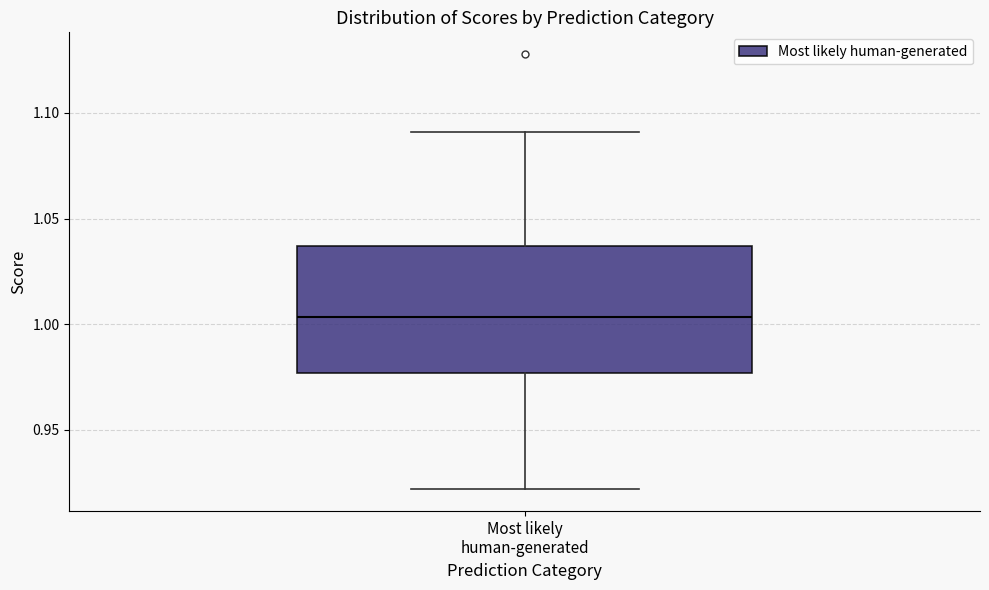

Where does the lower whisker of the box for Most likely human-generated end on the y-axis? The values are not printed on the chart, so give them approximately, as read against the axis.

0.920